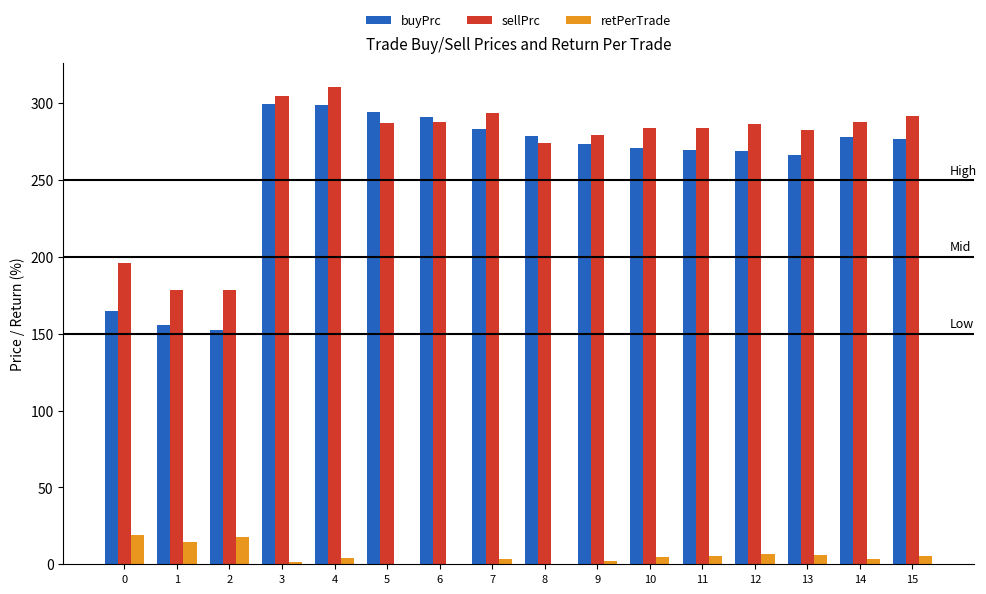

Which series has the widest spread of values?

buyPrc